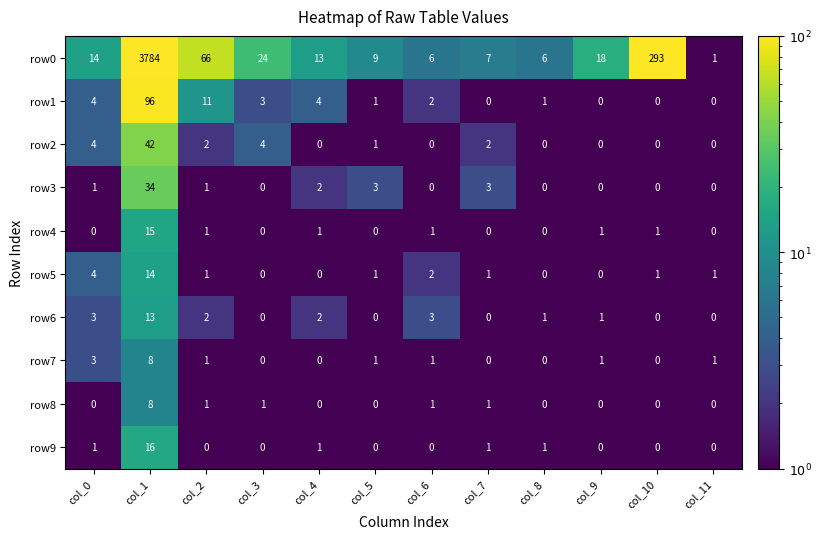

Is it true that row2 equals 0 at col_5?

False